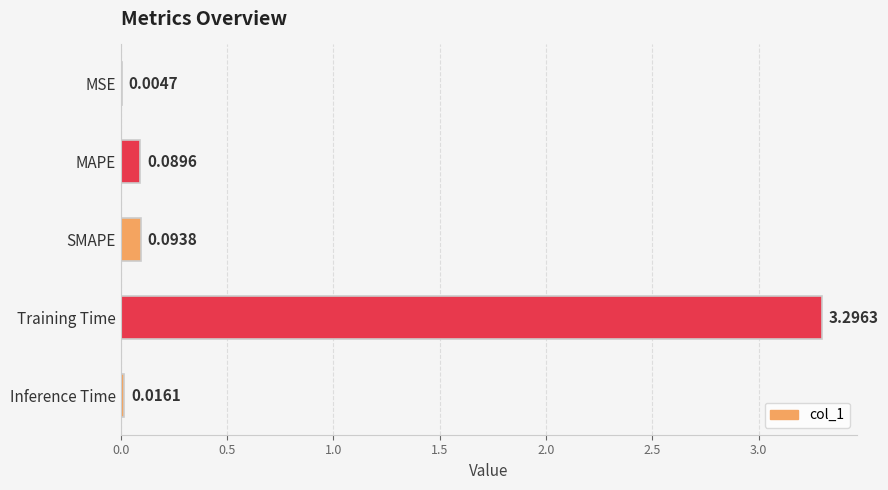

What is the change in value from SMAPE to Training Time?

+3.2